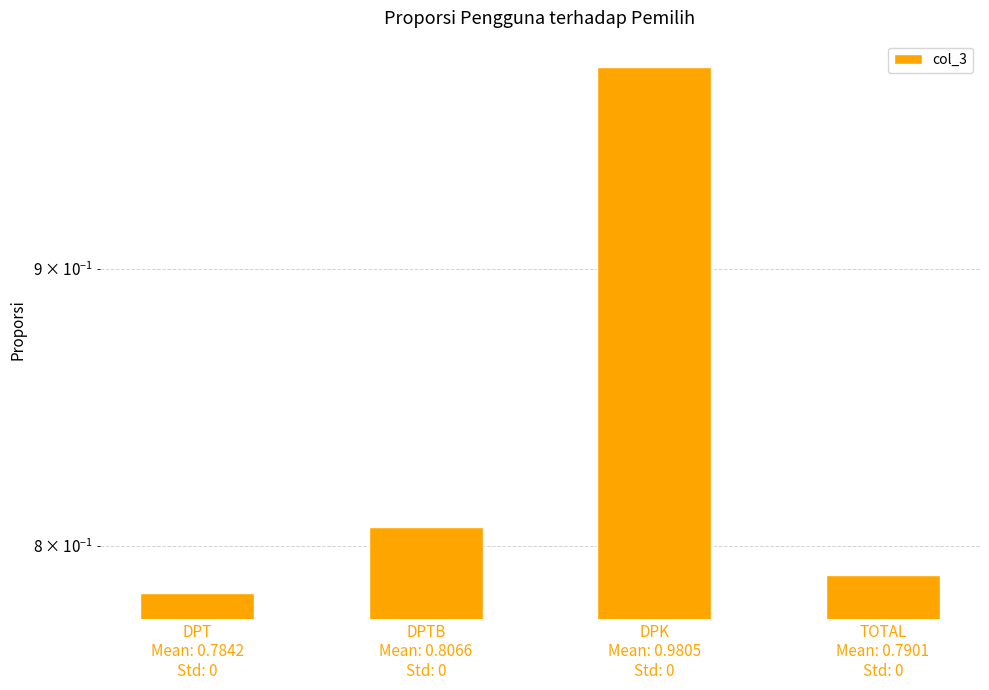

Is it true that the value at TOTAL
Mean: 0.7901
Std: 0 is 0.8?

True